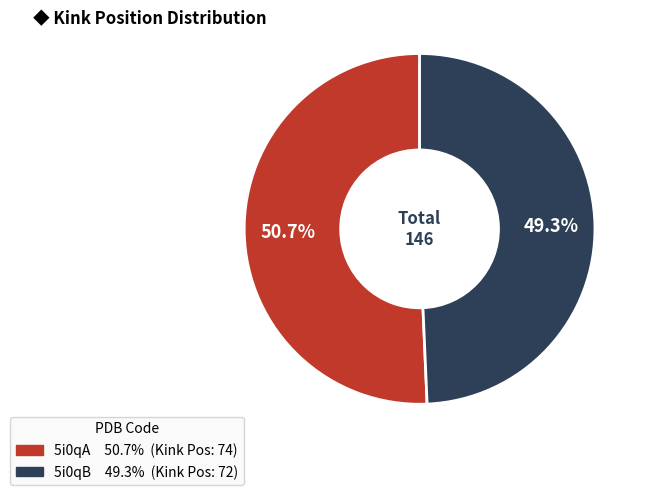

To the nearest percent, what is the combined percentage of 5i0qB and 5i0qA?

100%